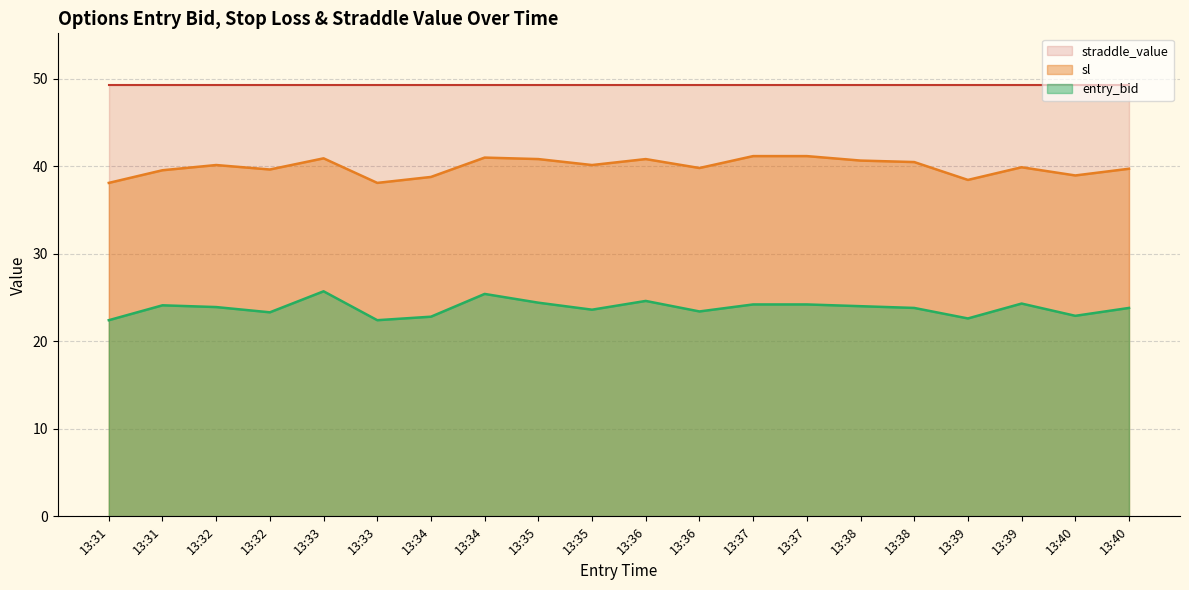

The value of entry_bid at 13:37 is 15.2. True or false?

False